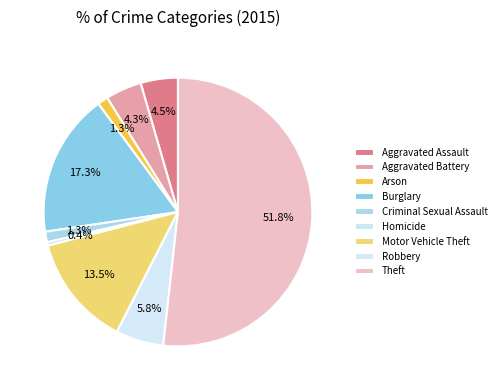

How many slices are in this pie chart?

9